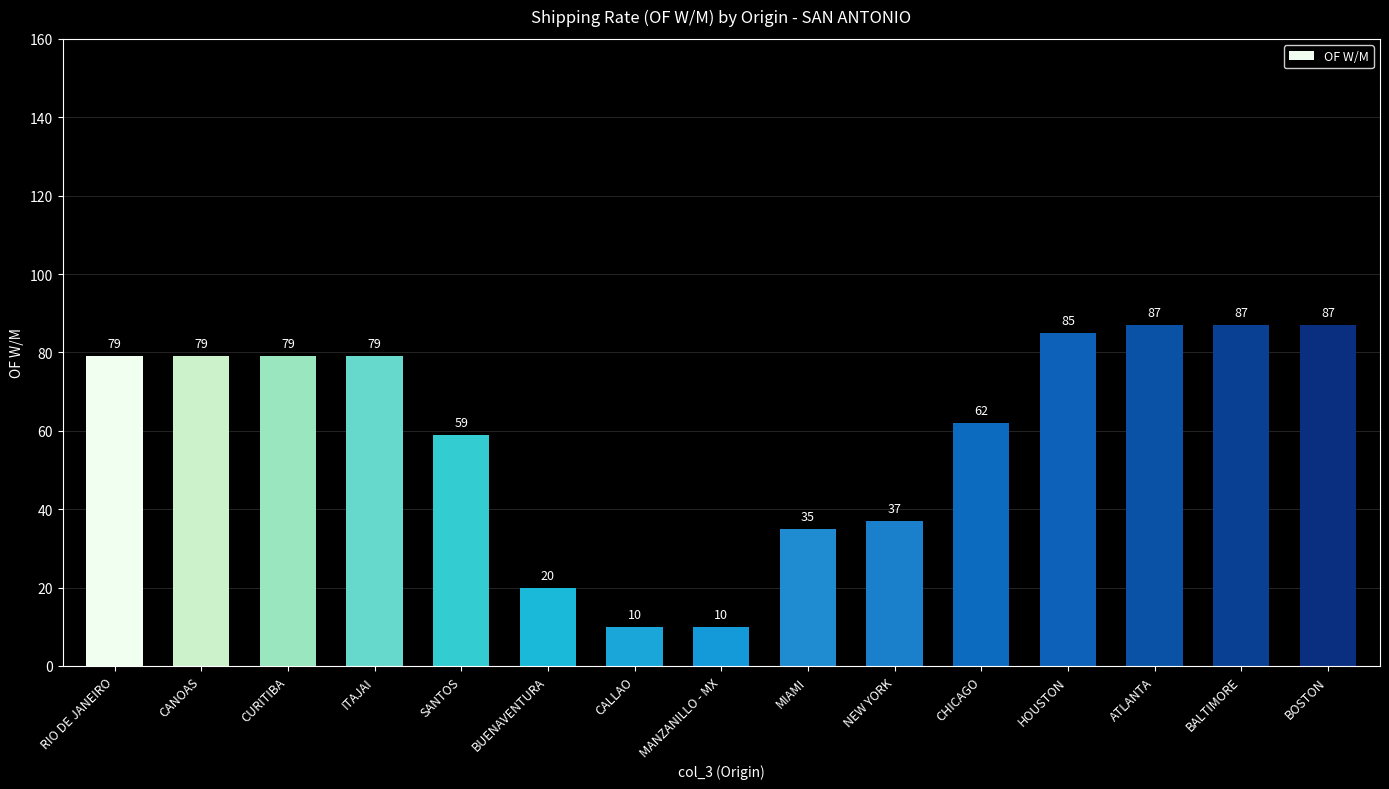

How many data points does each series have?

15